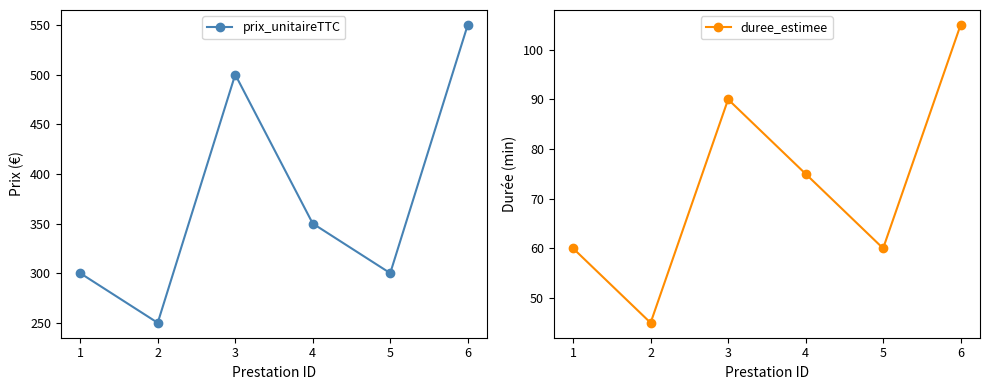

How many values in the prix_unitaireTTC series exceed 350?

2